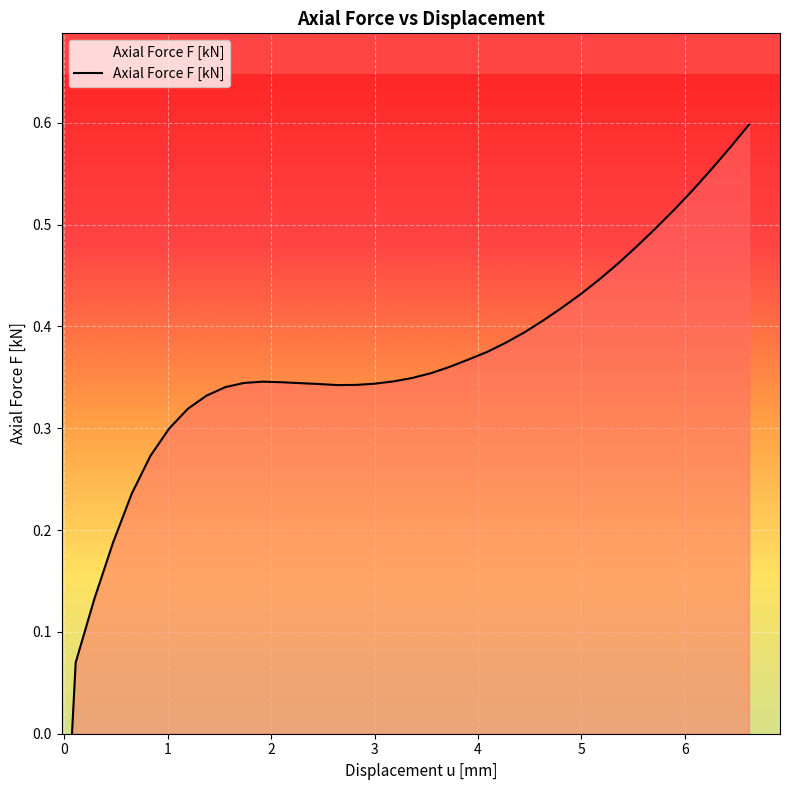

What is the sum of all values?

13.8